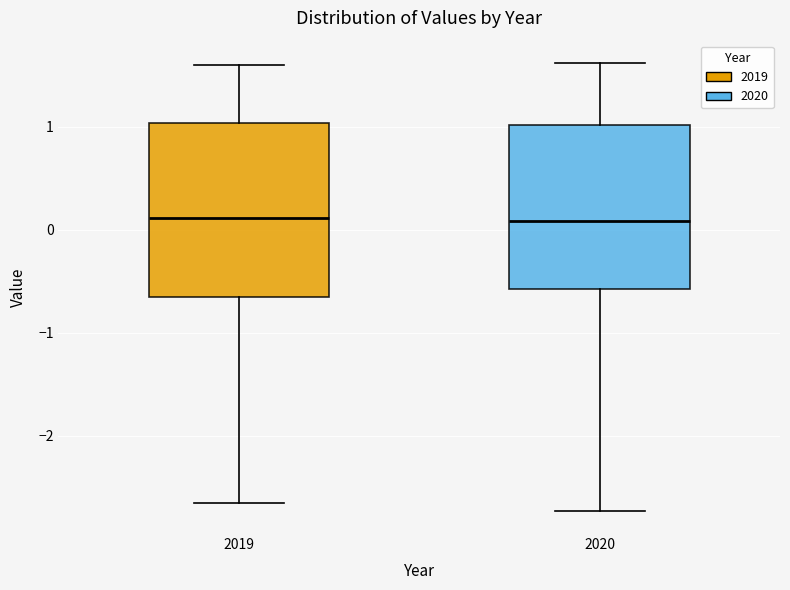

Where is the lower edge of the box at x = 2020 on the y-axis? The values are not printed on the chart, so give them approximately, as read against the axis.

-0.6